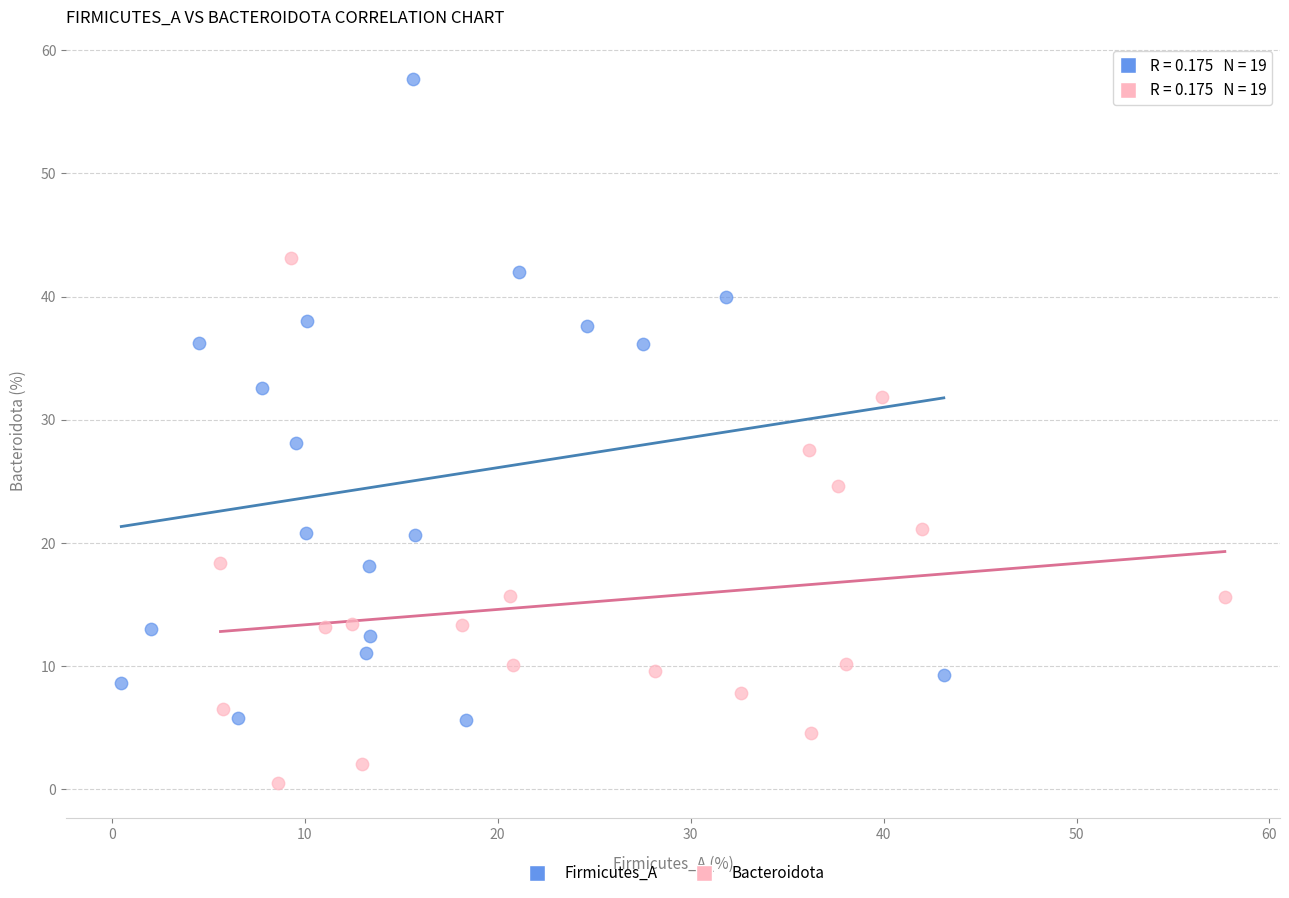

What are all the series names shown in the legend?

Firmicutes_A, Bacteroidota